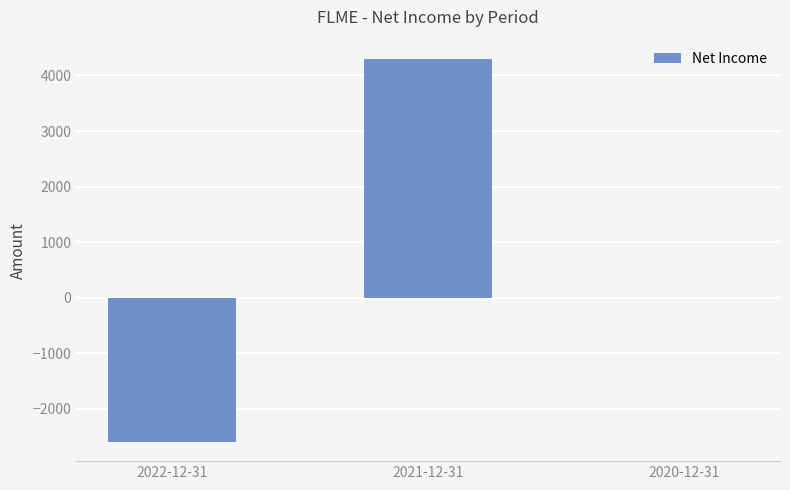

How many distinct data groups are displayed?

1